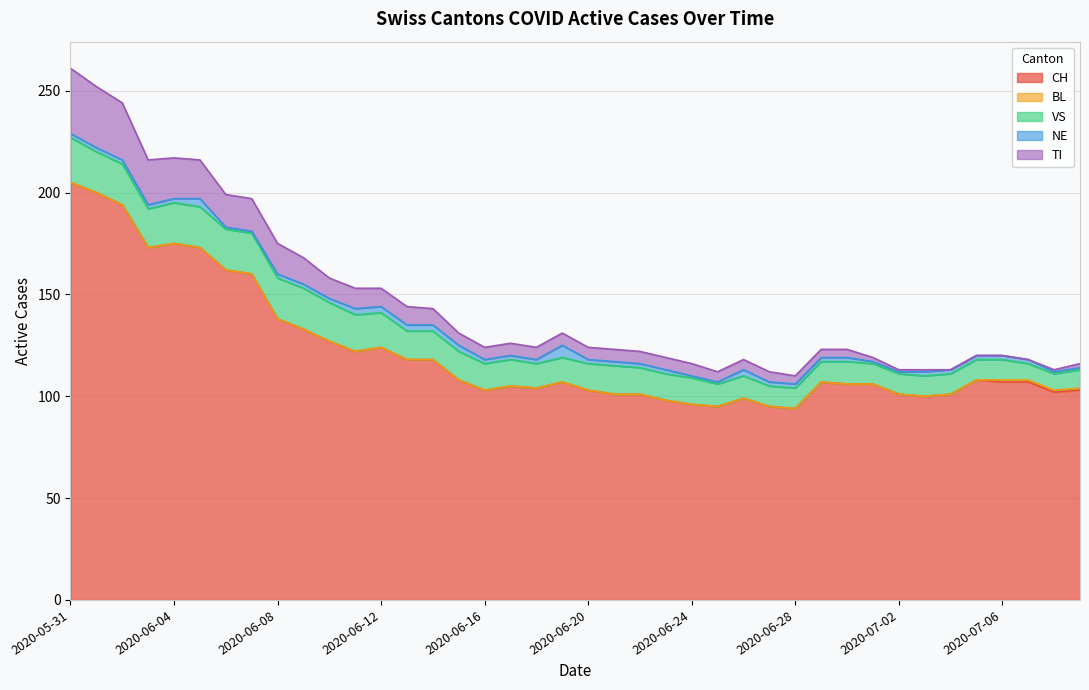

True or false: VS and TI intersect in this chart.

False